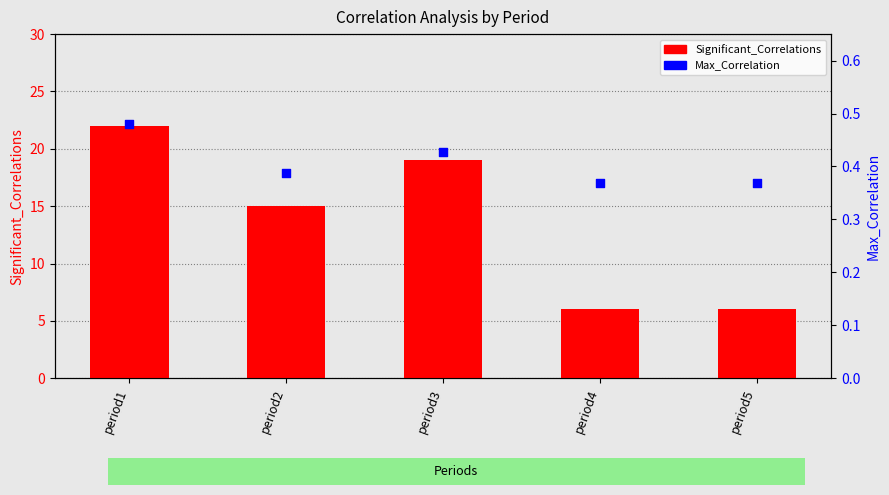

At which category is the sum across all series the highest?

period1